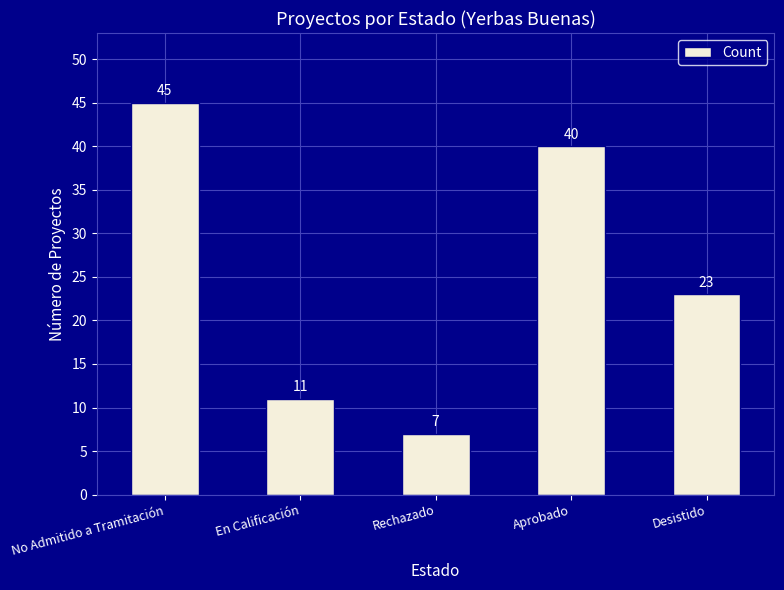

Reading left to right, transcribe all the data shown in this chart.

No Admitido a Tramitación=45	En Calificación=11	Rechazado=7	Aprobado=40	Desistido=23